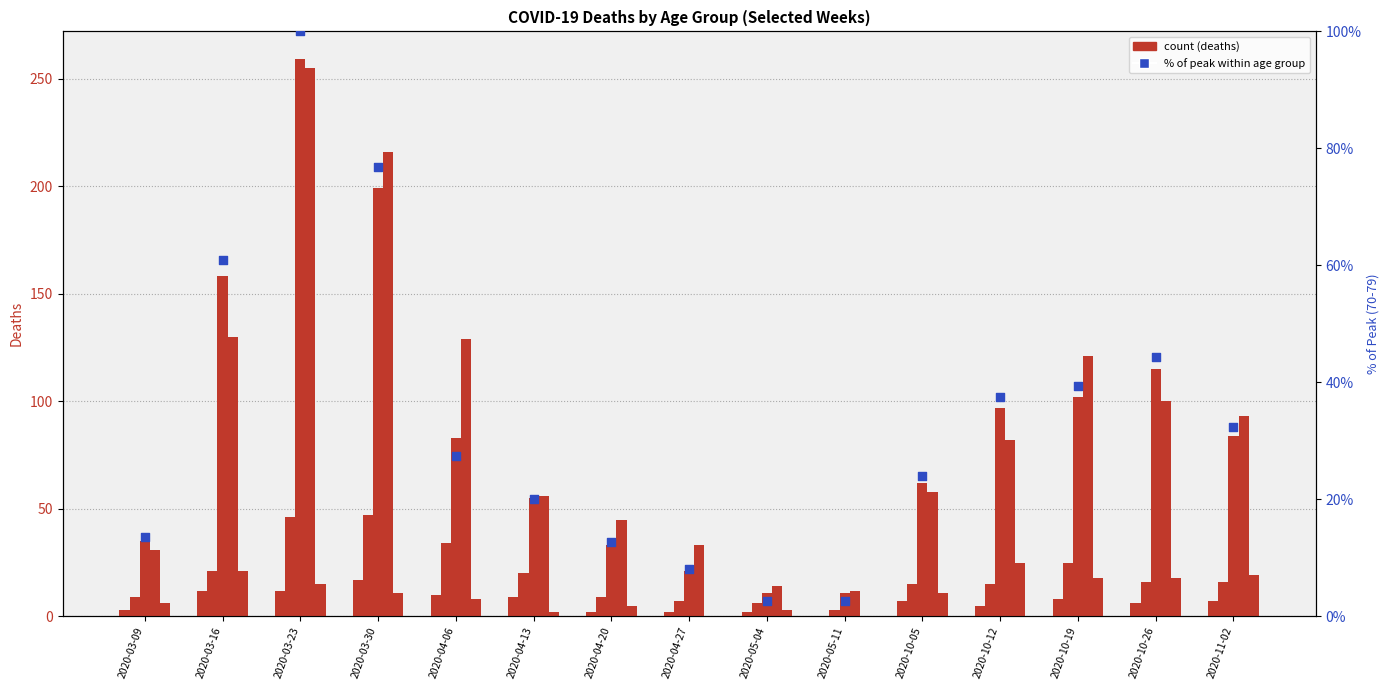

Which series contains the highest Y value?

70 - 79